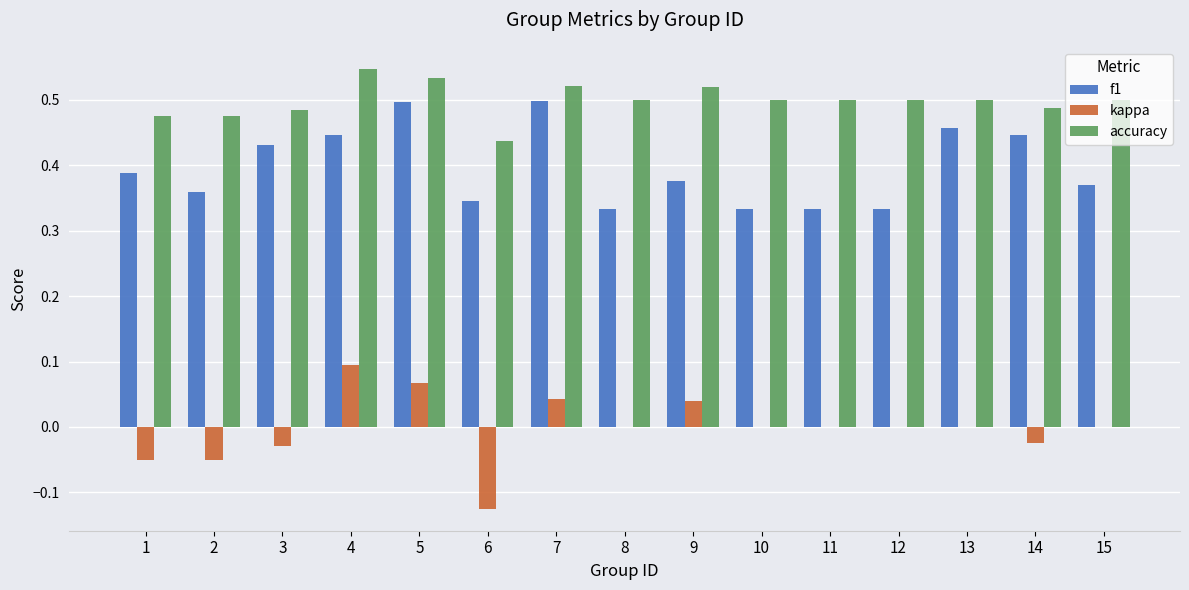

Is it true that f1 equals 0.3 at 14?

False